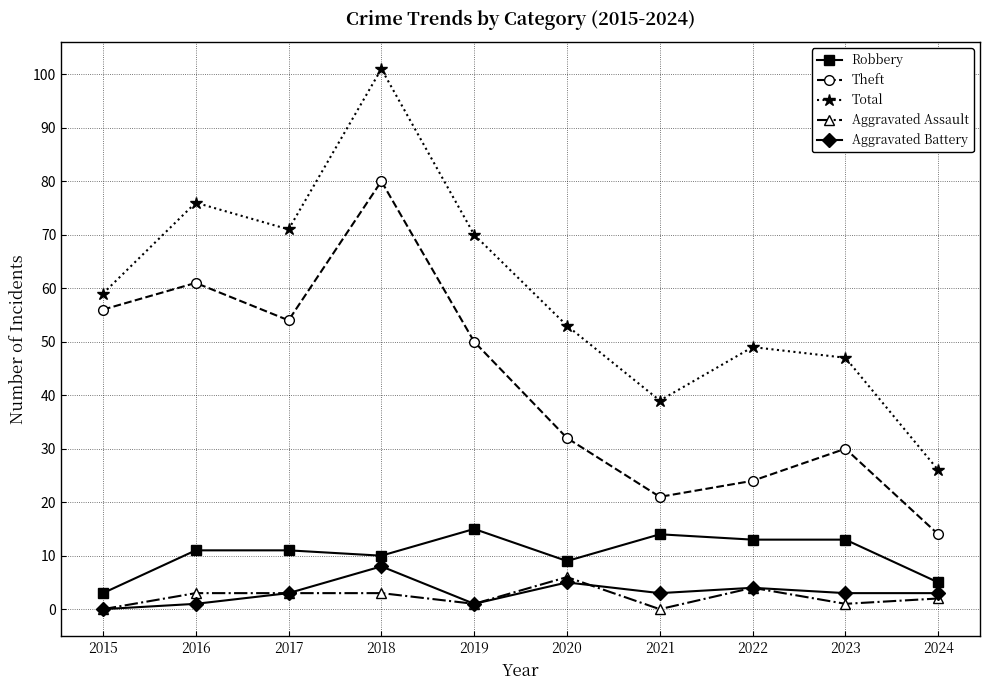

The Robbery series shows 15 at 2019. True or false?

True